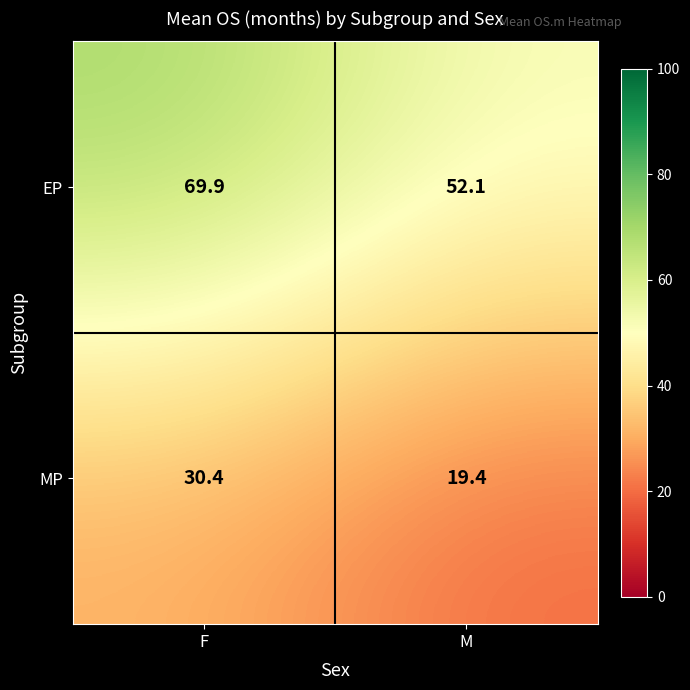

Between F and M, which series saw the biggest shift?

EP